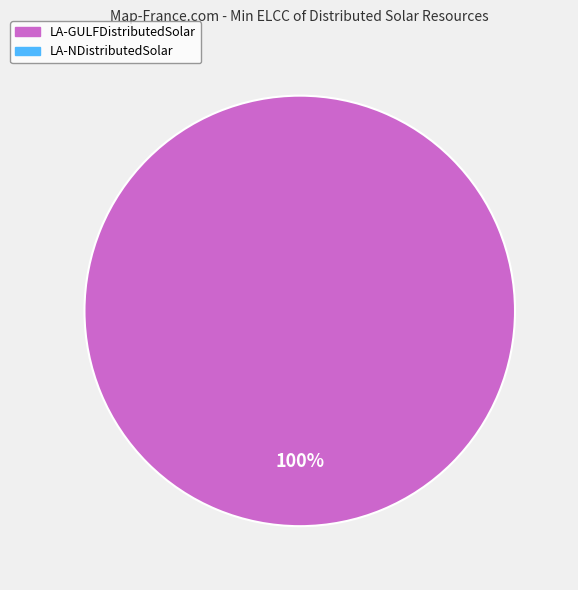

Is there a majority slice in this chart?

Yes